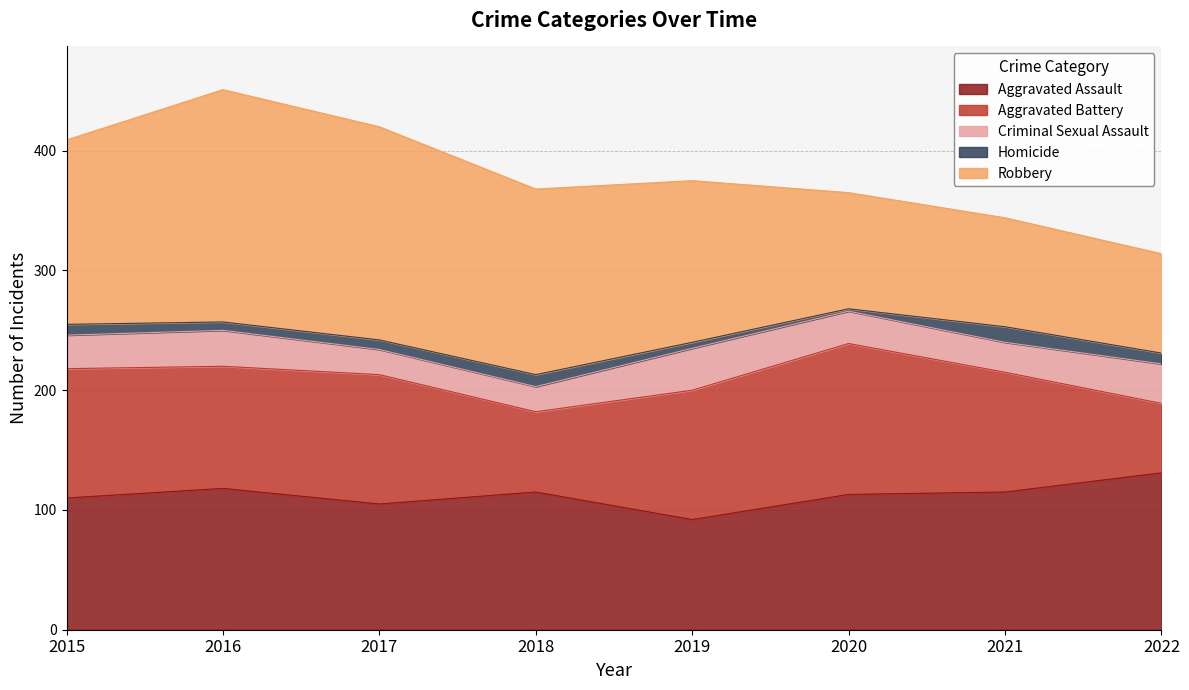

Rank the series at 2022 from highest to lowest value.

Aggravated Assault, Robbery, Aggravated Battery, Criminal Sexual Assault, Homicide